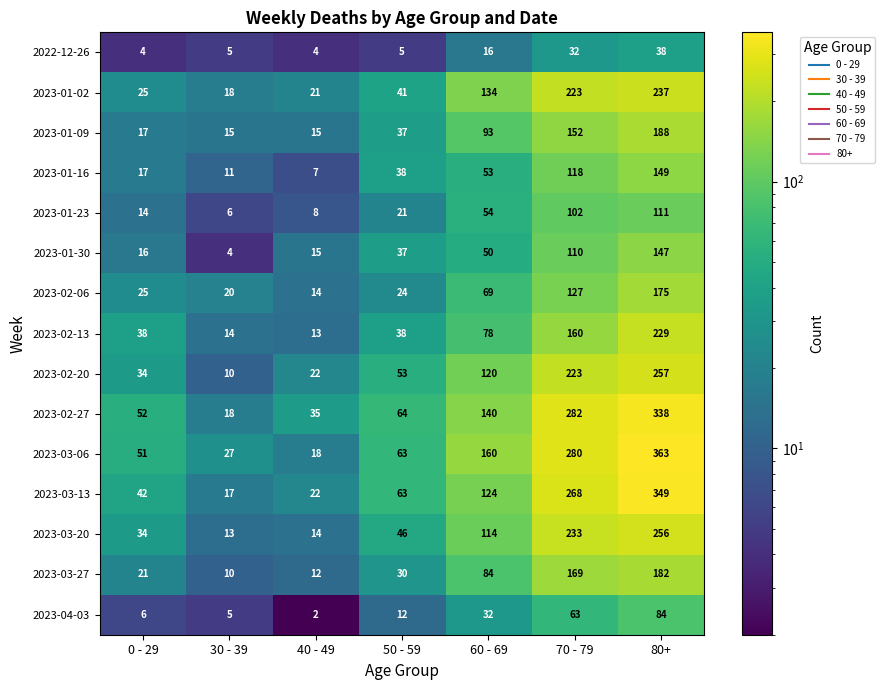

What is the difference between the maximum and minimum values in the 2023-01-09 series?

173